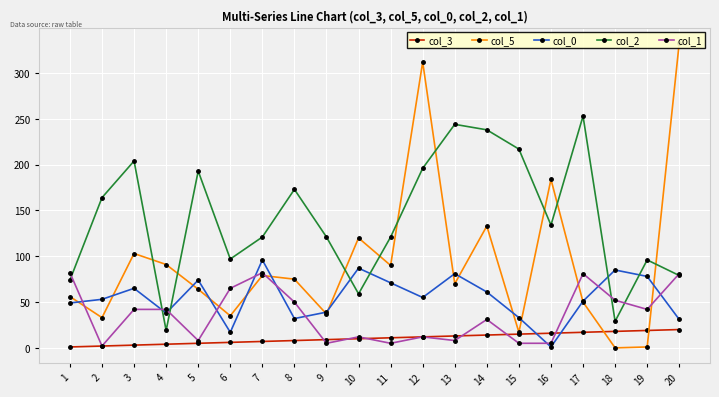

Between 4 and 9, which is larger?

9